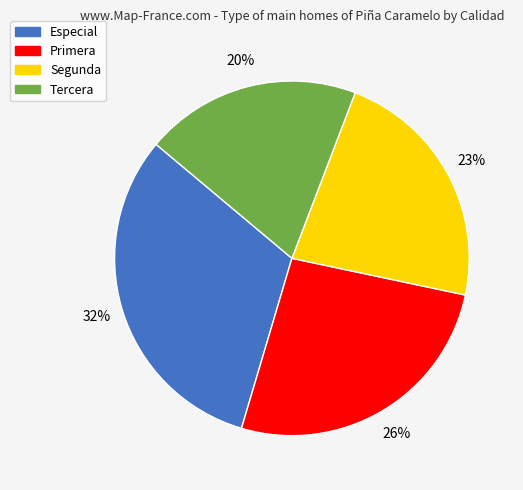

Approximately how many times larger is the value at Tercera compared to Especial?

0.6